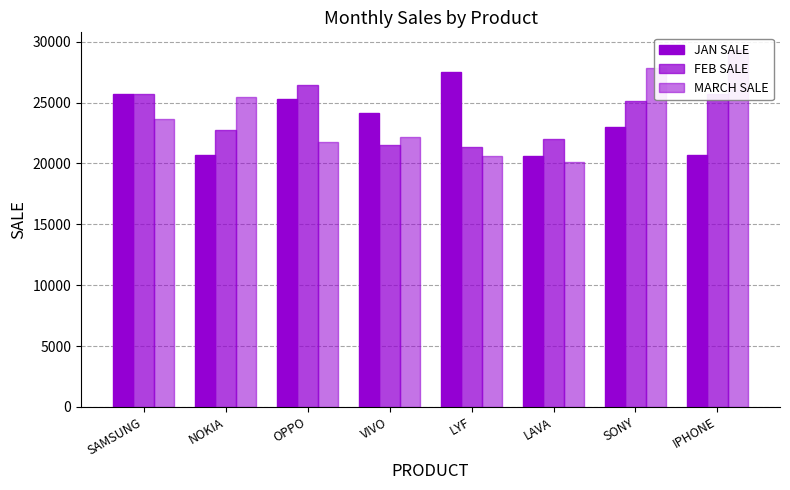

At OPPO, list the series in order from smallest to largest.

MARCH SALE, JAN SALE, FEB SALE